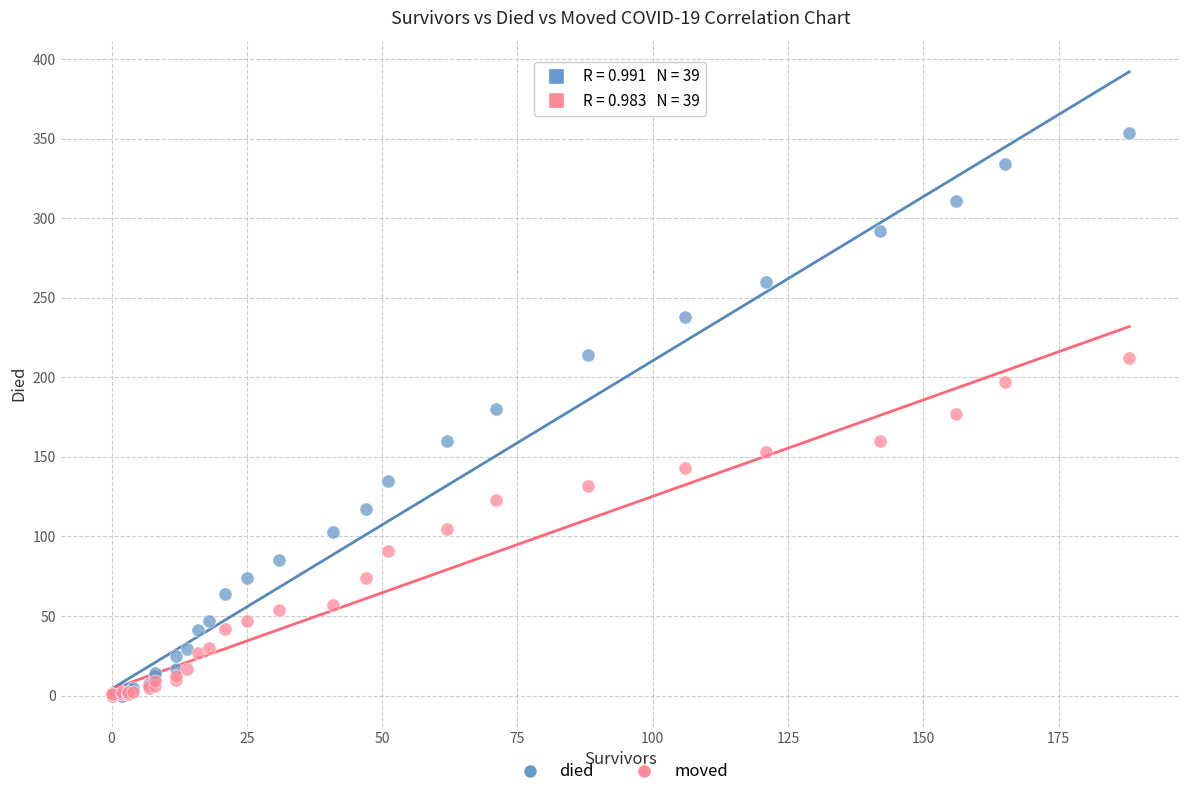

Which series has the widest spread of Y values?

died